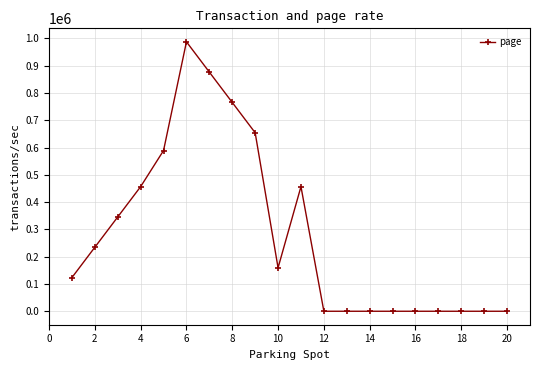

What is the sum of all values?

5649739